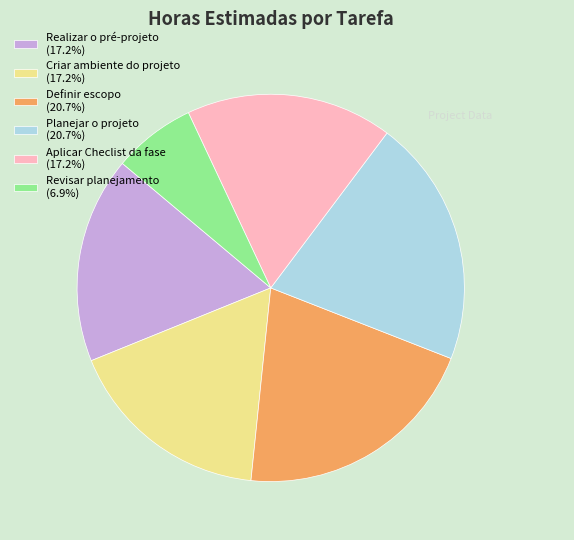

The Realizar o pré-projeto slice represents 32% of the pie. True or false?

False